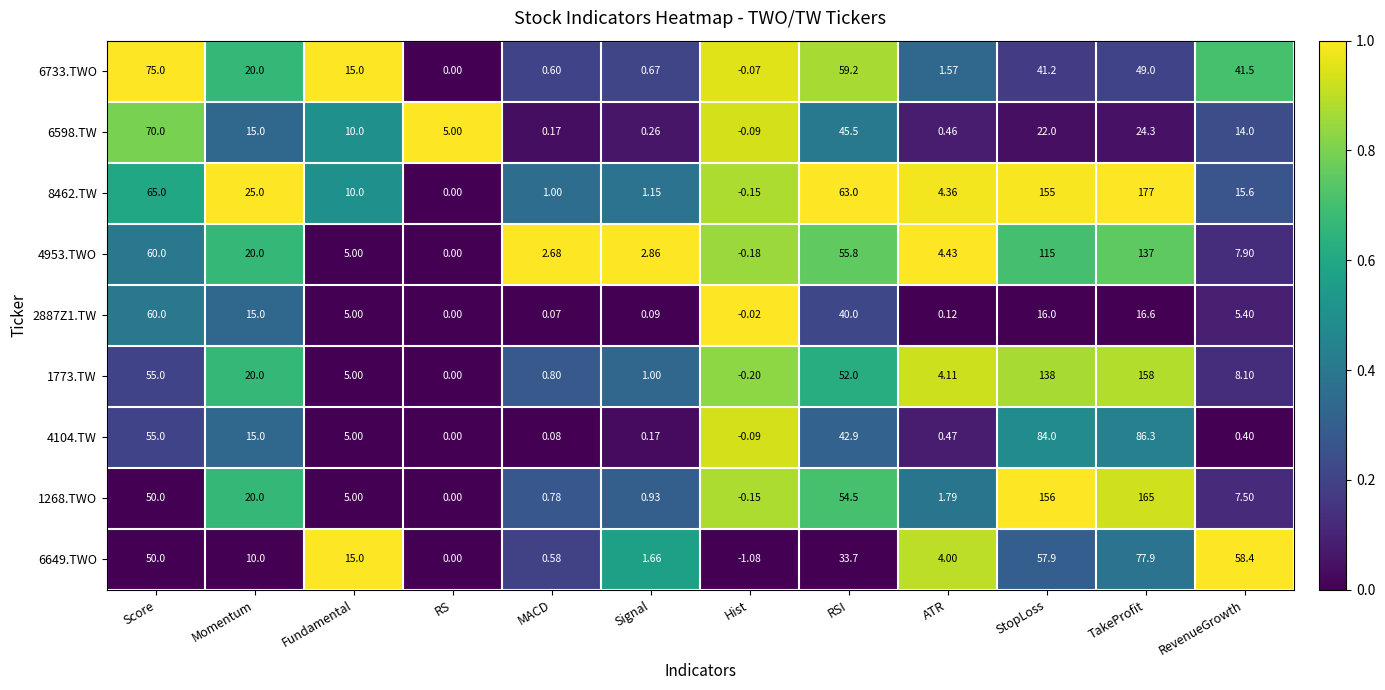

At which category is the sum across all series the highest?

TakeProfit